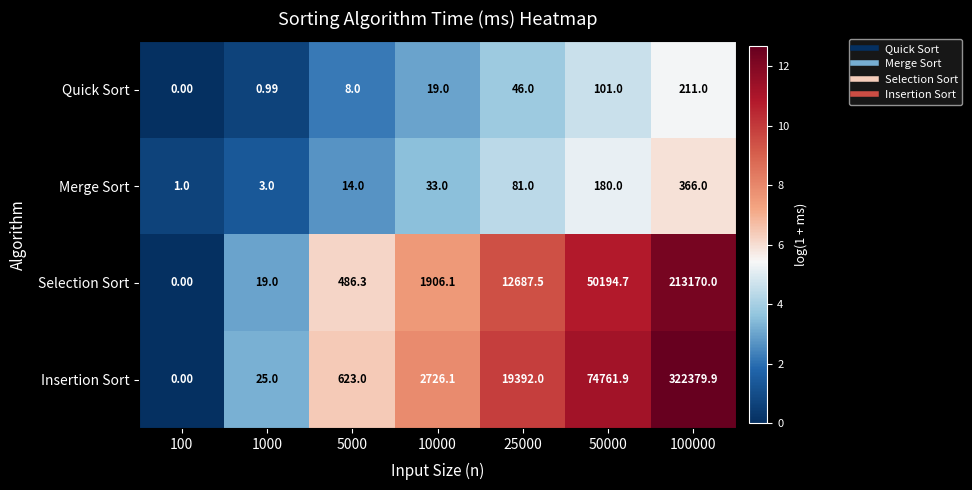

Which series has the widest spread of values?

Insertion Sort